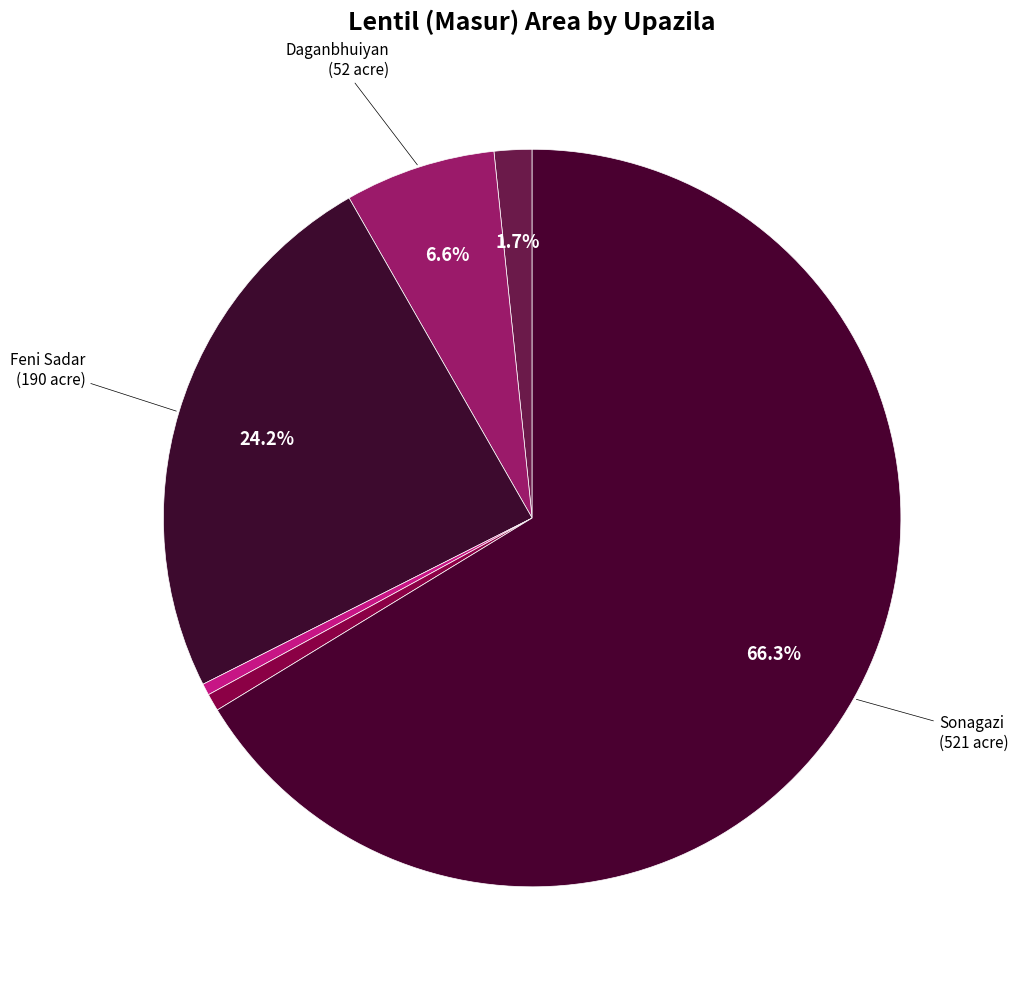

How many segments does this pie chart have?

6